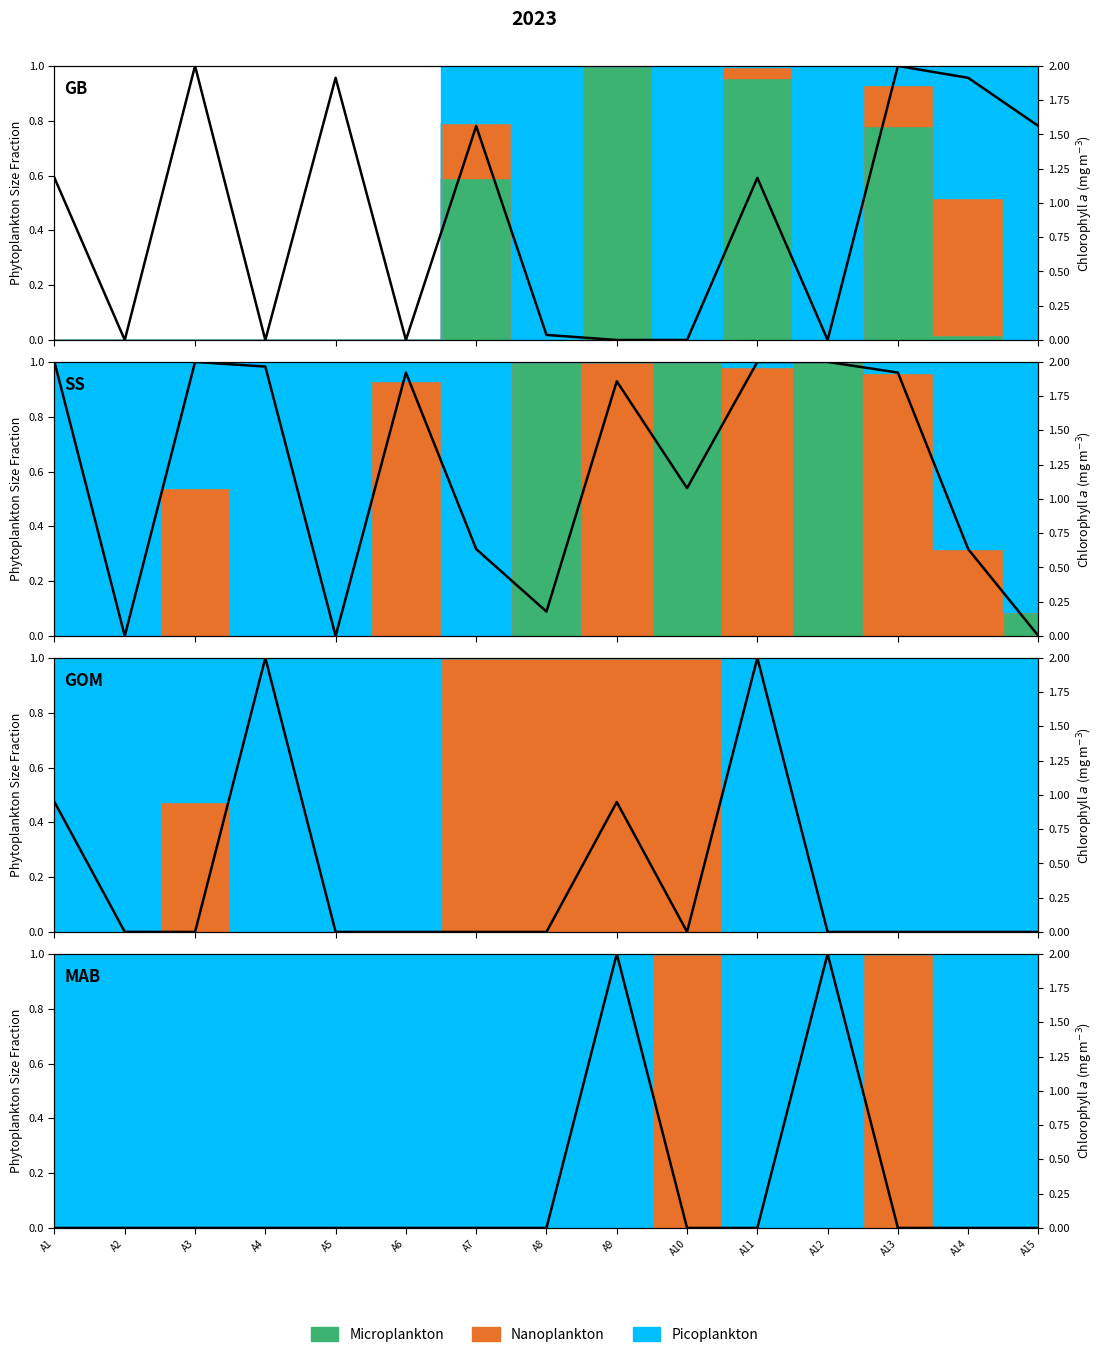

Reading left to right, list all the values displayed in this chart.

A1=0	A2=0	A3=0	A4=0	A5=0	A6=0	A7=0	A8=0	A9=2	A10=0	A11=0	A12=2	A13=0	A14=0	A15=0